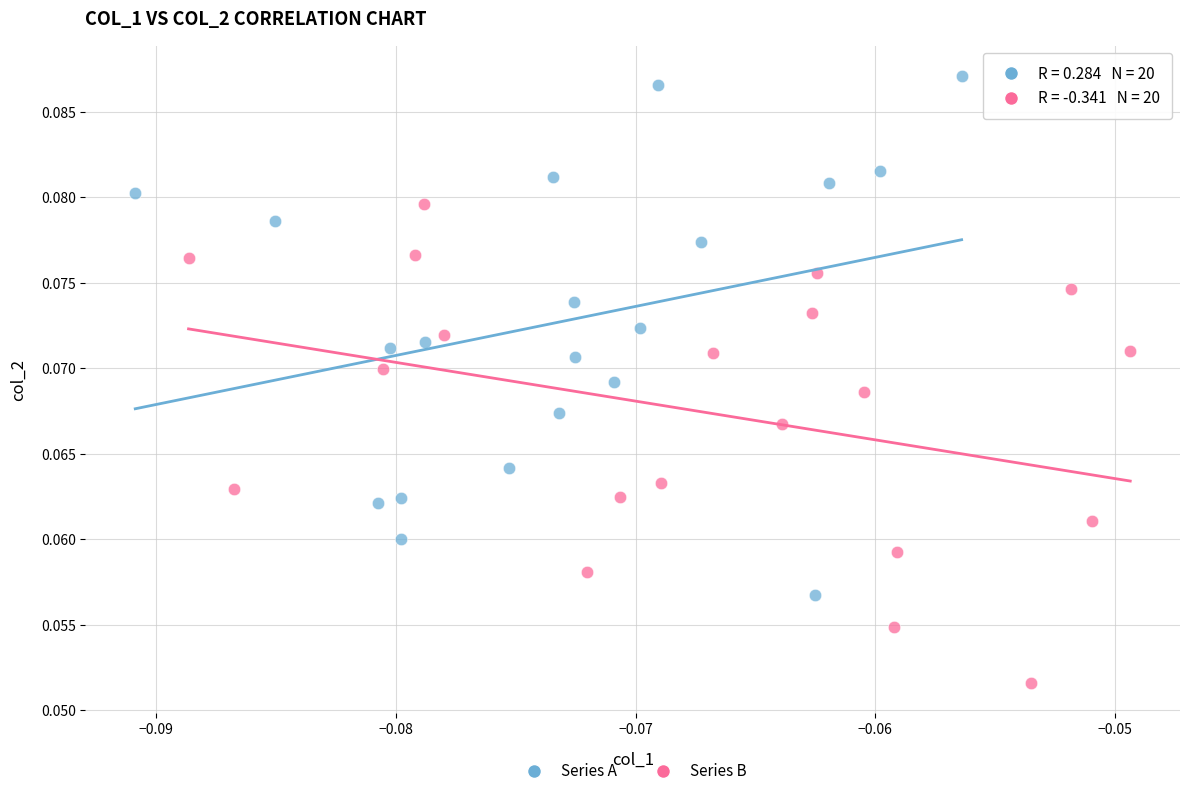

Which series reaches the maximum Y coordinate?

Series A